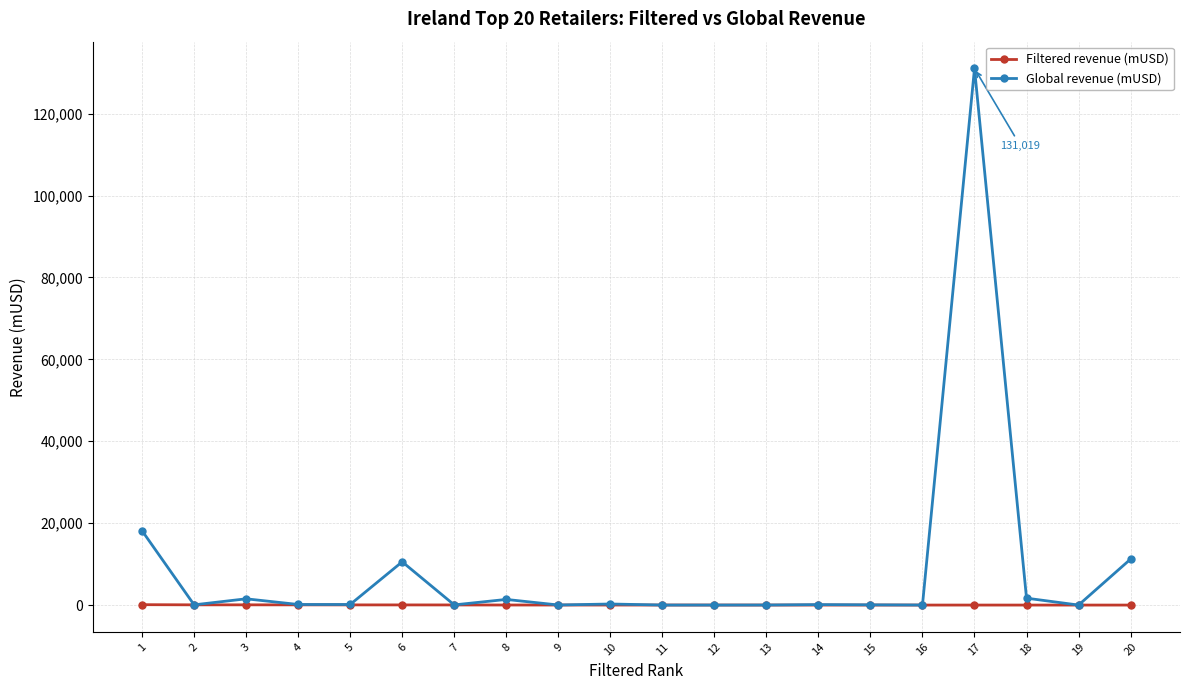

True or false: Global revenue (mUSD) has more than 2 points higher than both neighbors.

True